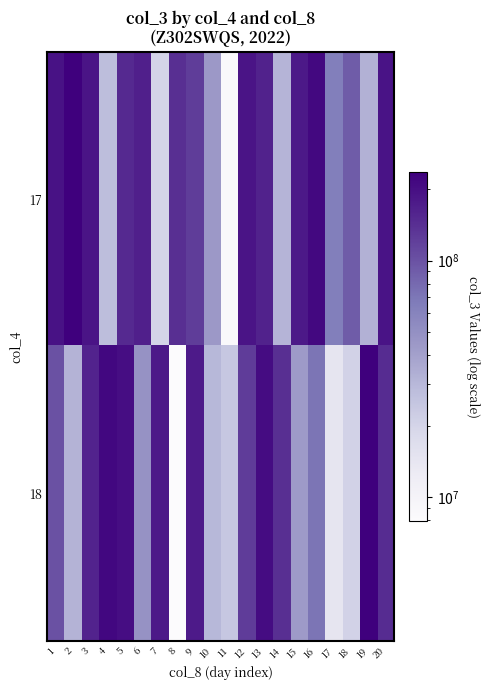

Rank the series at 13 from highest to lowest value.

18, 17